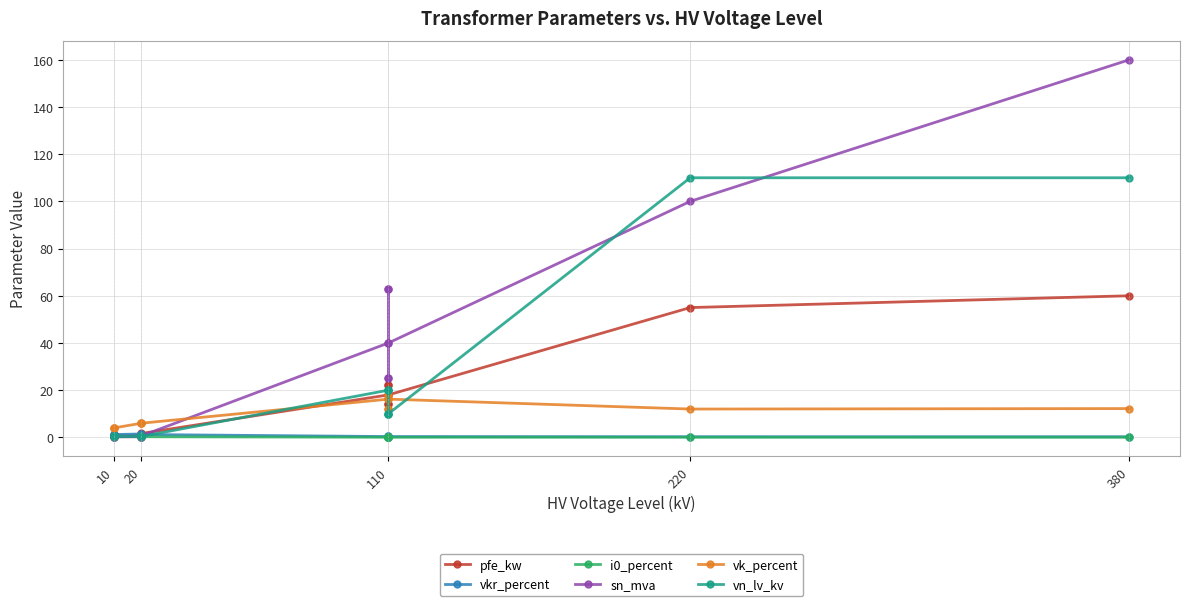

True or false: vn_lv_kv and vkr_percent intersect in this chart.

True